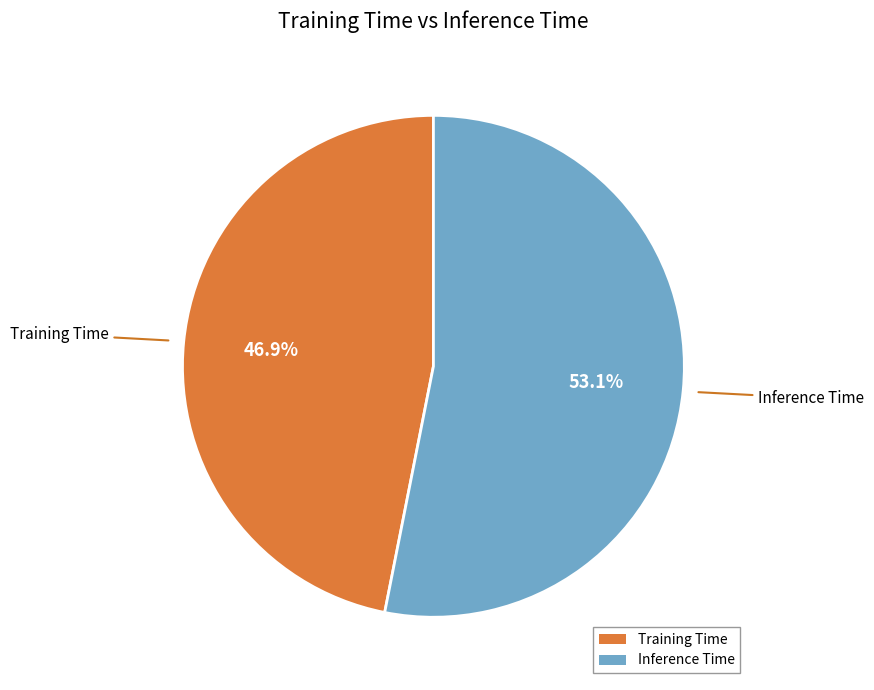

Which has a higher value, Inference Time or Training Time?

Inference Time